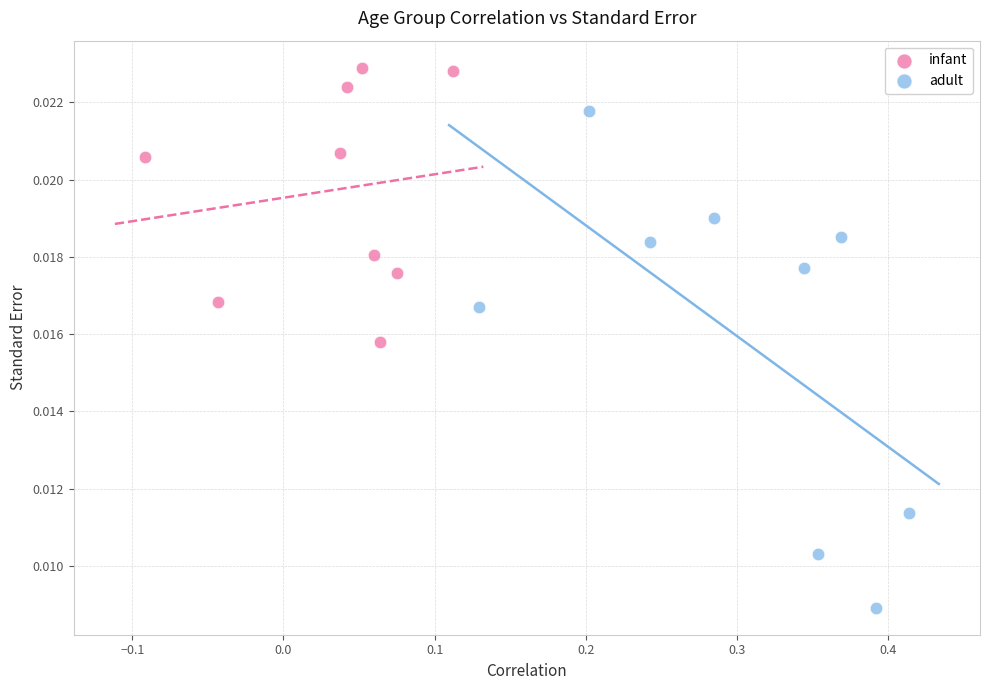

Which series reaches the minimum Y coordinate?

adult